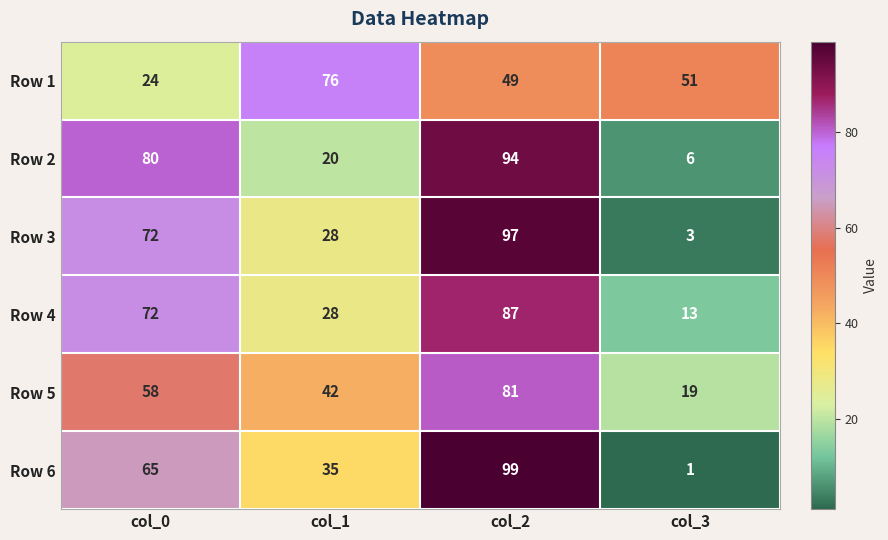

Count the number of categories in the chart.

4